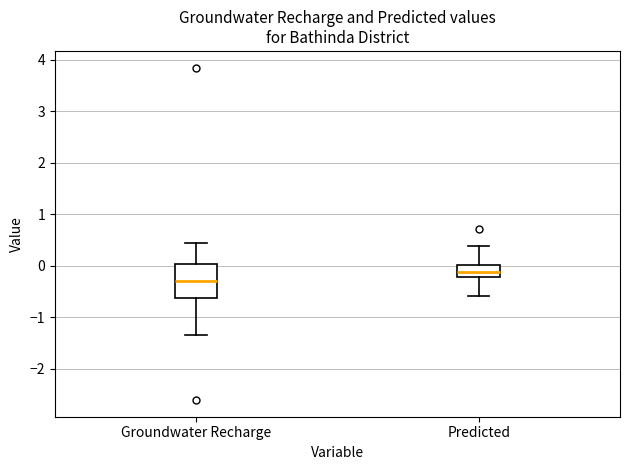

Reading left to right, read every box against the y-axis: the position of its median line, the range the box covers, and the ends of its whiskers. The values are not printed on the chart, so give them approximately, as read against the axis.

Groundwater Recharge: median -0.3, box -0.6 to 0.0, whiskers -1.3 to 0.4
Predicted: median -0.1, box -0.2 to 0.0, whiskers -0.6 to 0.4